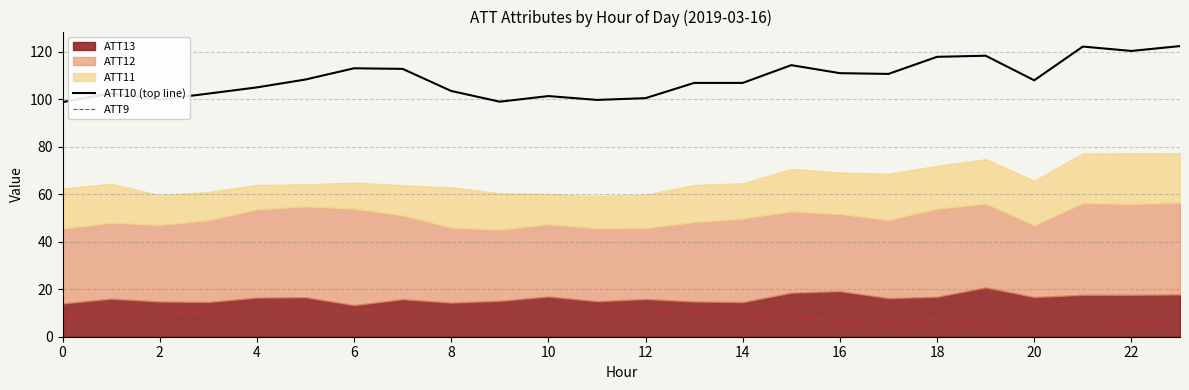

At which category is the sum across all series the highest?

21